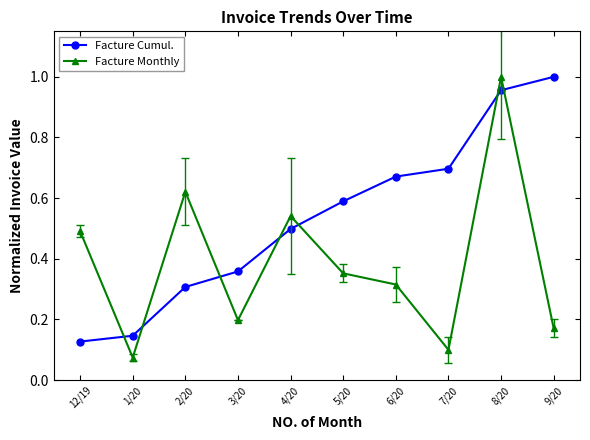

List the series in order of their overall mean, highest first.

Facture Cumul., Facture Monthly